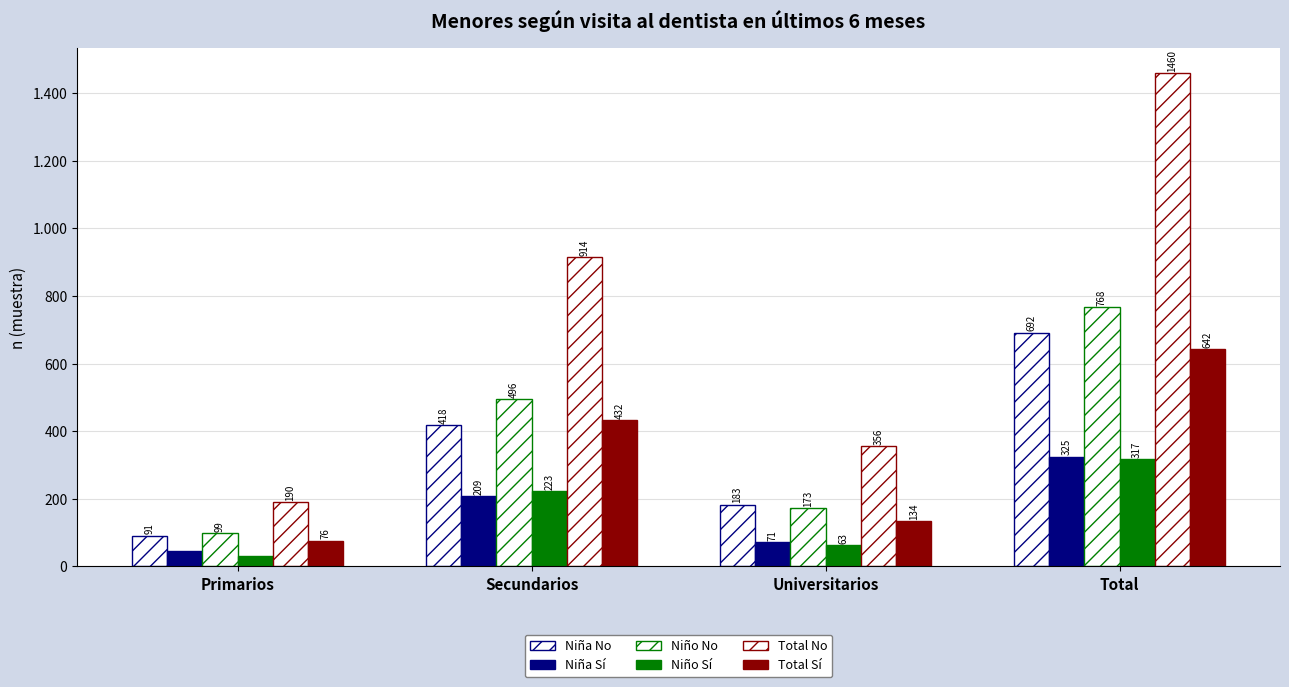

Which category has the lowest value across all series?

Primarios